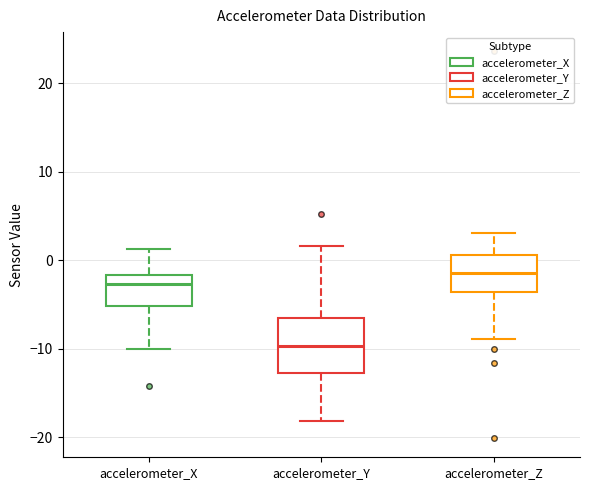

Reading left to right, transcribe this box plot: for each box, give where its median line is, the range the box spans, and where its two whiskers end, as read against the y-axis. The values are not printed on the chart, so give them approximately, as read against the axis.

accelerometer_X: median -3, box -5 to -2, whiskers -10 to 1
accelerometer_Y: median -10, box -13 to -6, whiskers -18 to 2
accelerometer_Z: median -1, box -4 to 1, whiskers -9 to 3